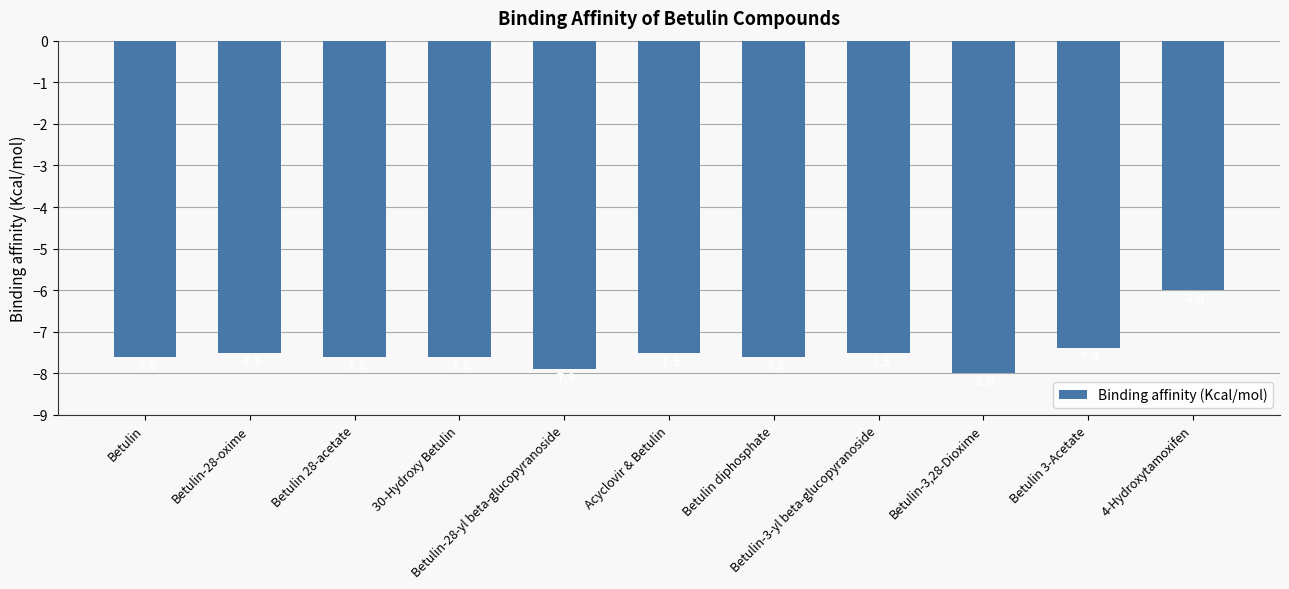

The chart shows a value of -11.7 at Betulin. True or false?

False